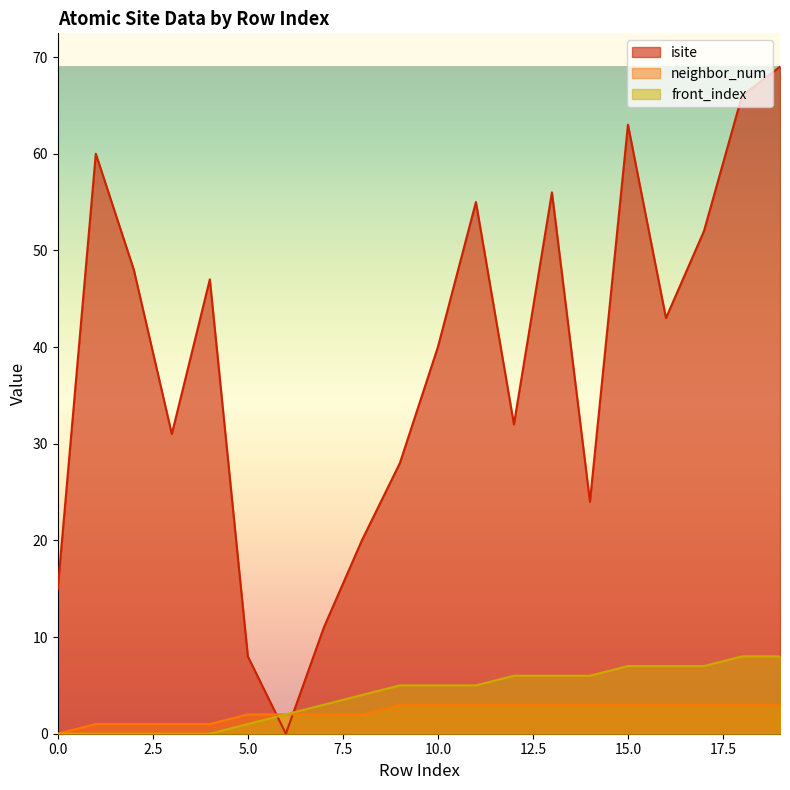

Is the value of front_index at 1 greater than the value of neighbor_num at 13?

No